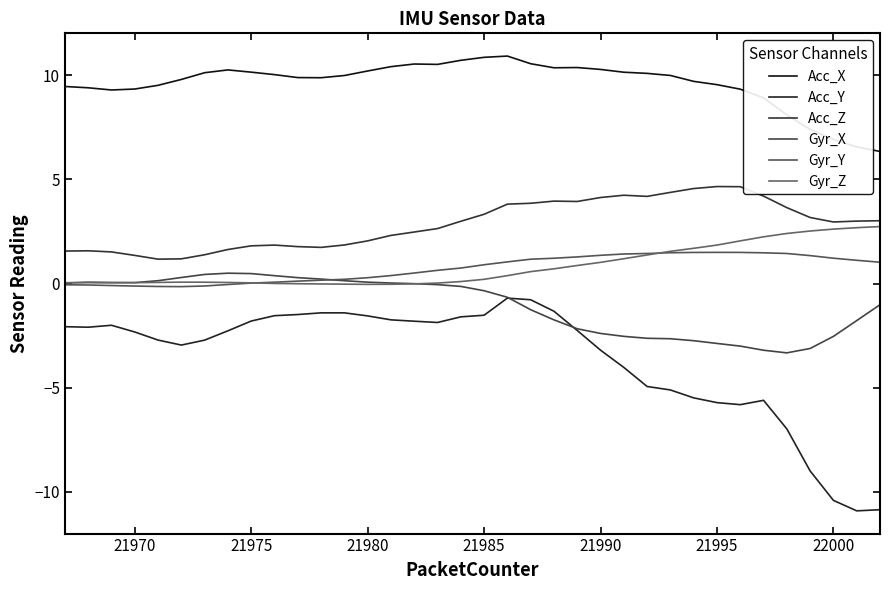

Is this an area chart (filled region under the line)?

No